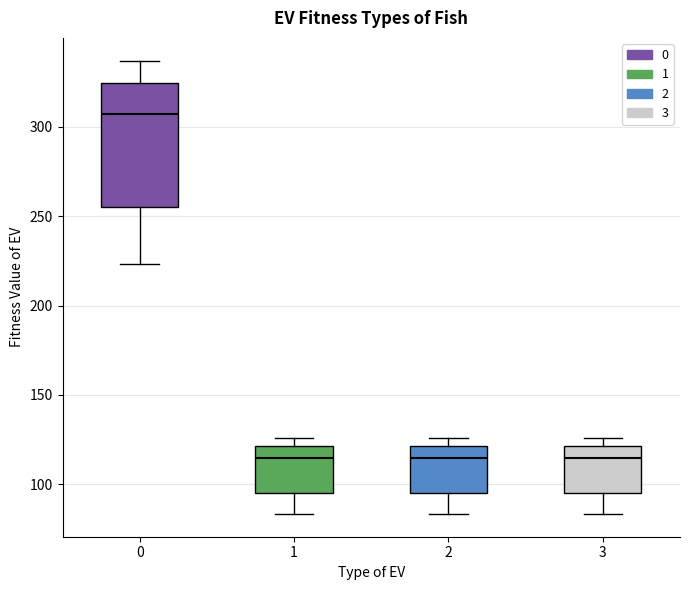

Which box is the tallest, from its lower edge to its upper edge?

0